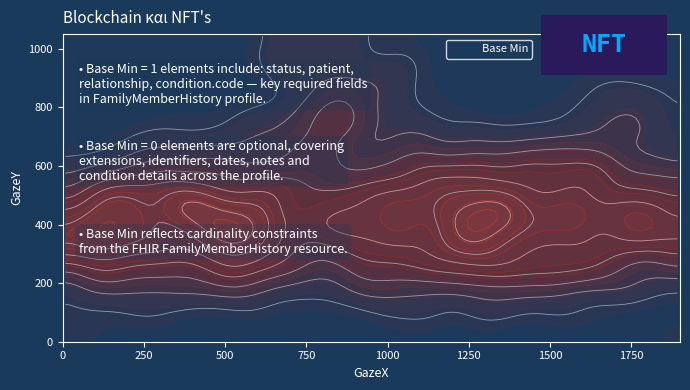

Is it true that the value at 0 is 0?

True